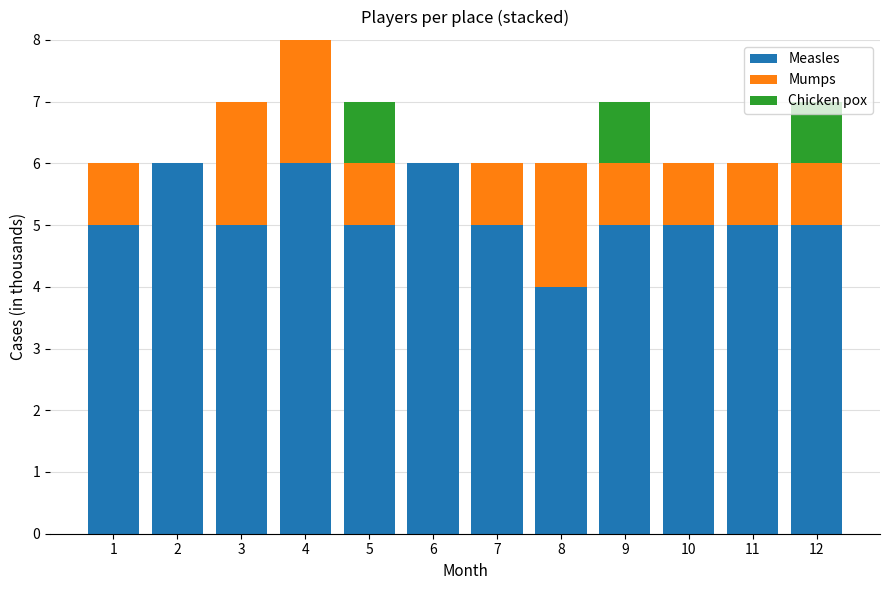

What is the total value across all series at 11?

6